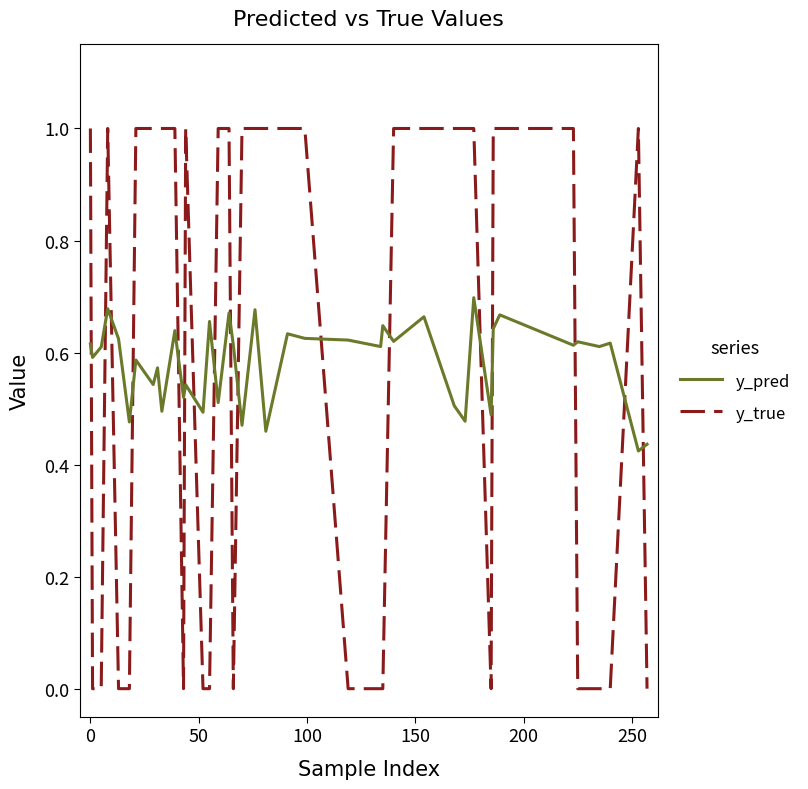

Rank the series by their maximum value, from lowest to highest.

y_pred, y_true